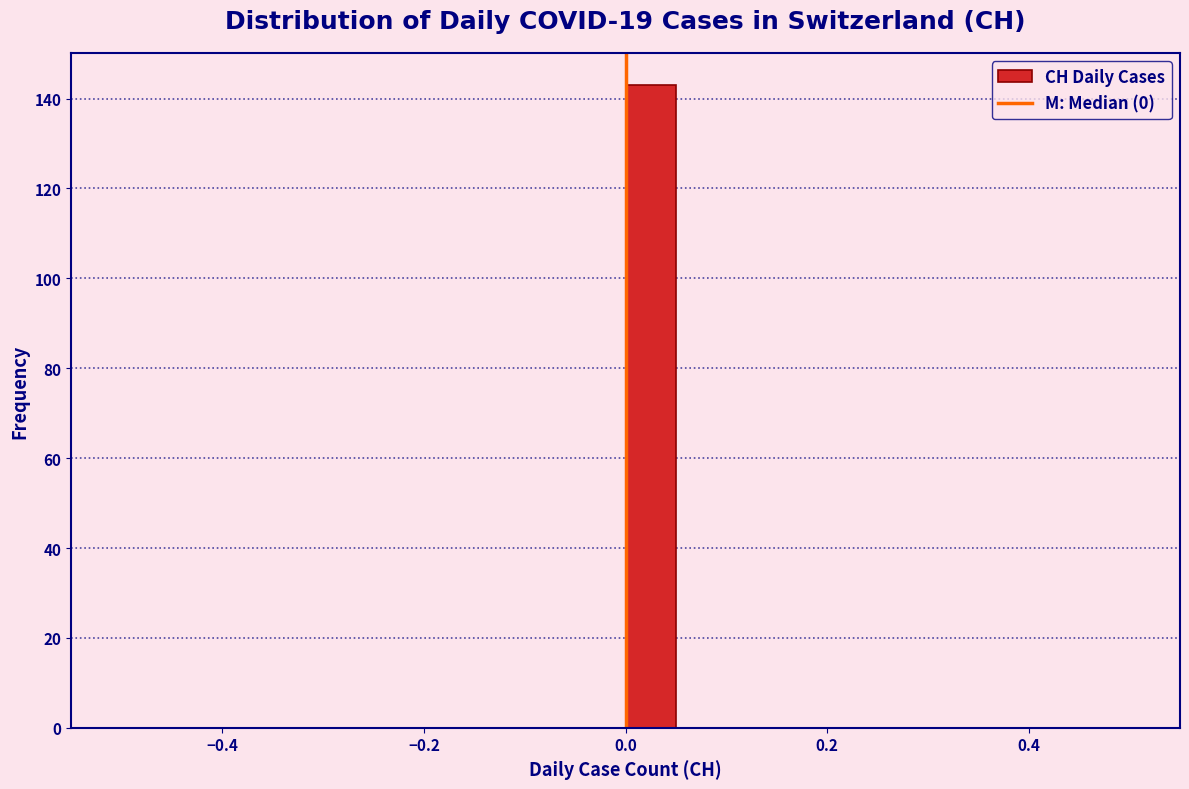

Read against the x-axis, roughly where is the centre of the tallest bar?

0.02